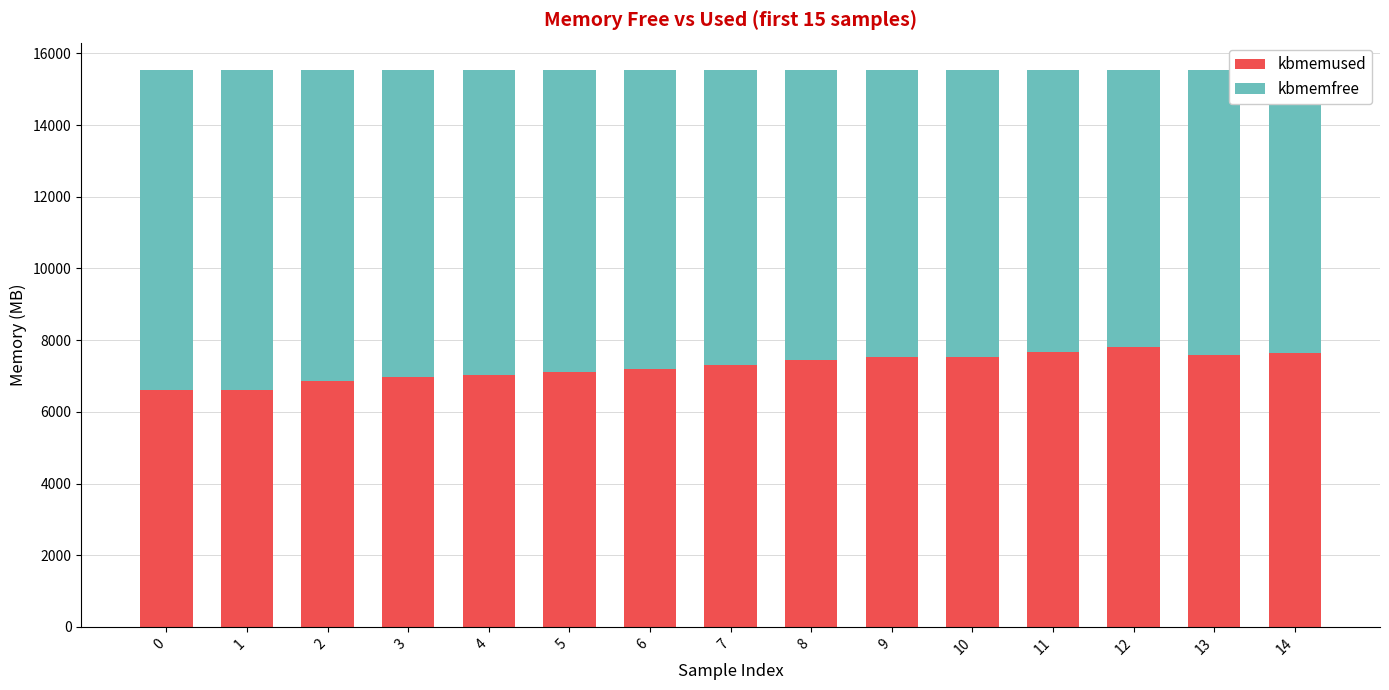

What is the value of the kbmemused bar at the 3rd from the left?

6853.2